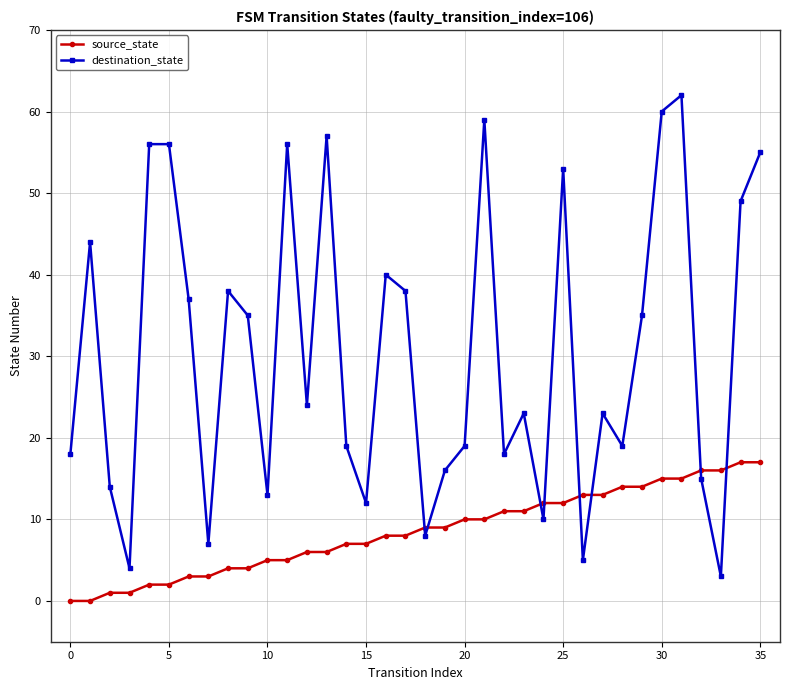

Which series ends up on top after the final intersection of source_state and destination_state?

destination_state